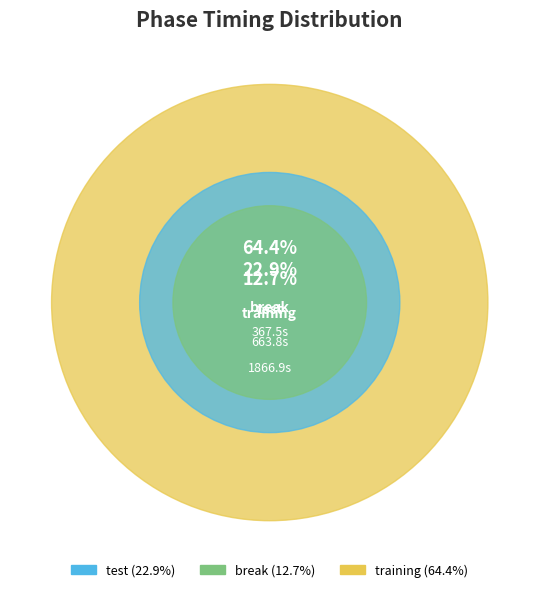

Is it true that training is 51% of the pie?

False